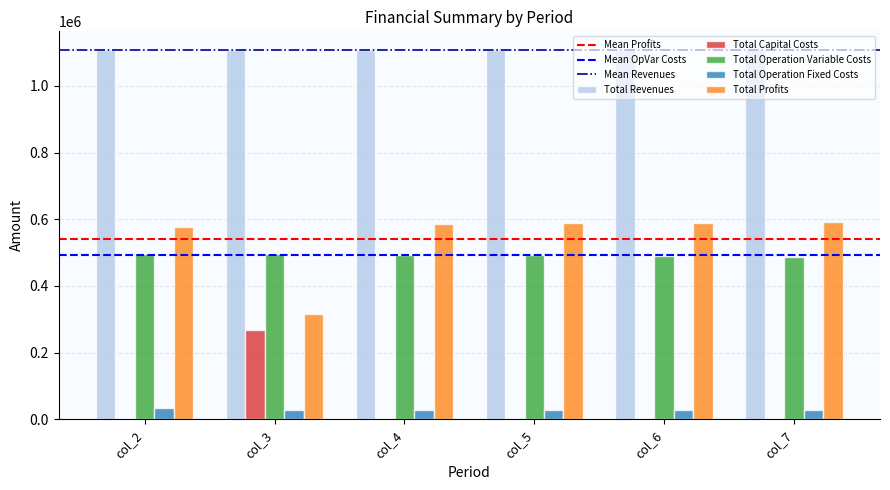

What is the spread (max minus min) of values at col_3?

1079999.8